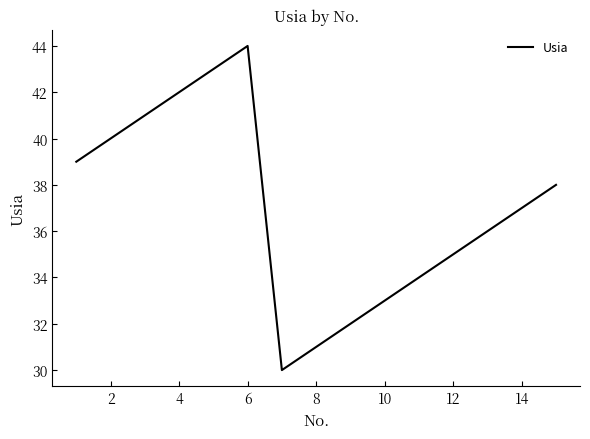

Reading left to right, extract all data points from this chart.

39	40	41	44	30	31	32	33	34	35	36	37	38